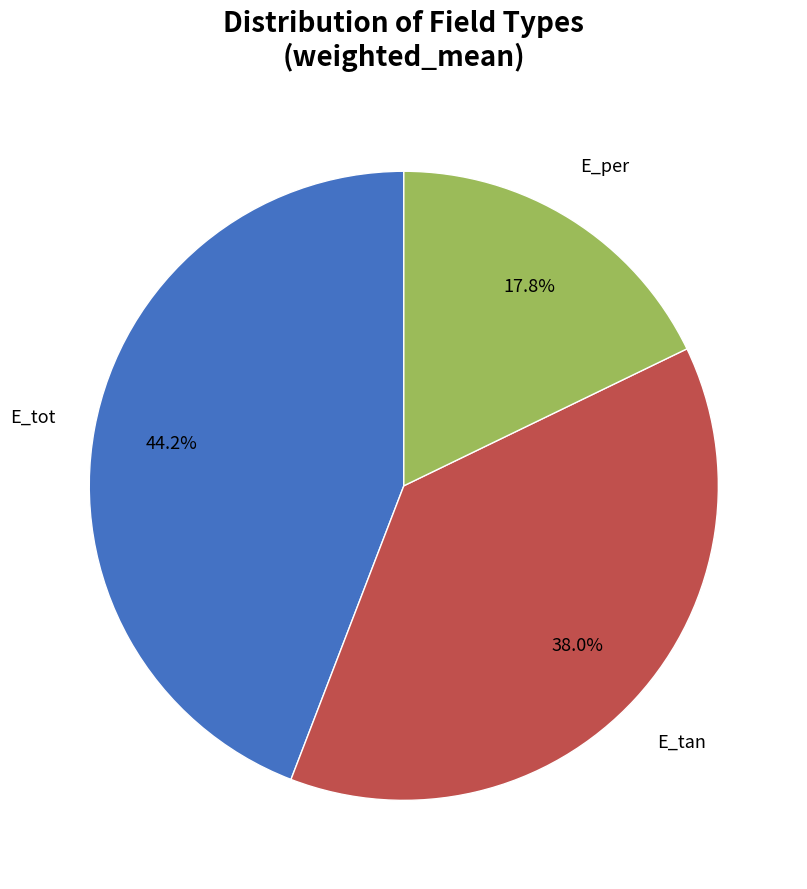

To the nearest percent, what is the difference between the E_tan and E_per slice percentages?

20%